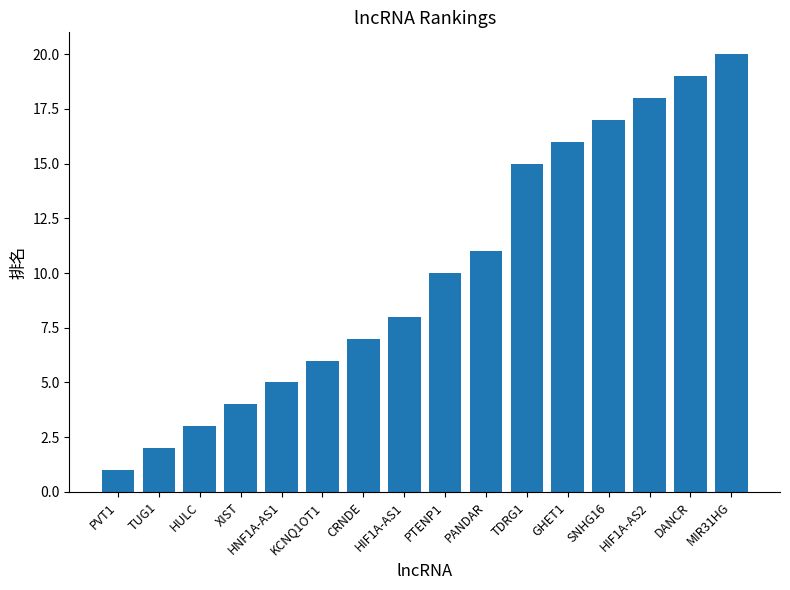

What position from the left is TDRG1?

11